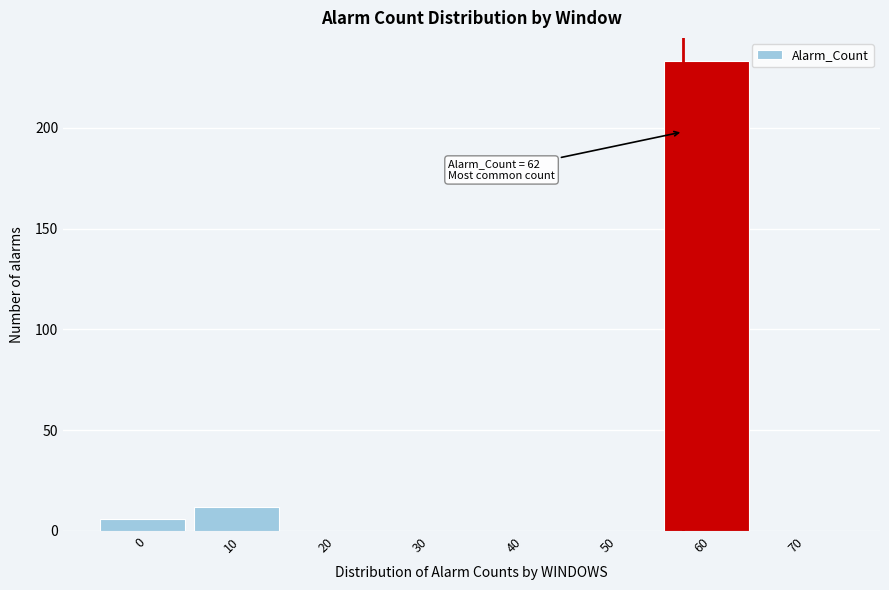

Reading left to right, what are all the values shown in this chart?

0=6	10=12	20=0	30=0	40=0	50=0	60=233	70=0